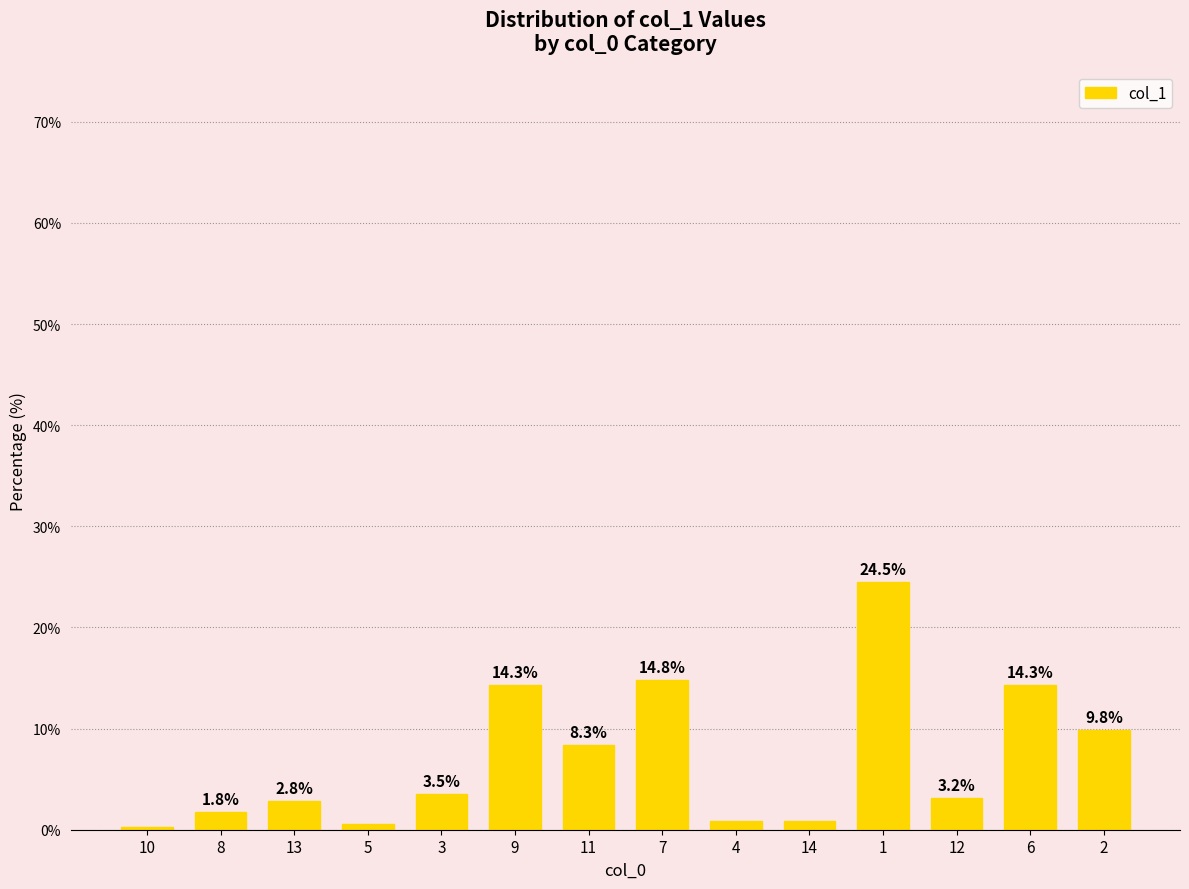

Which label corresponds to the smallest value in the chart?

10